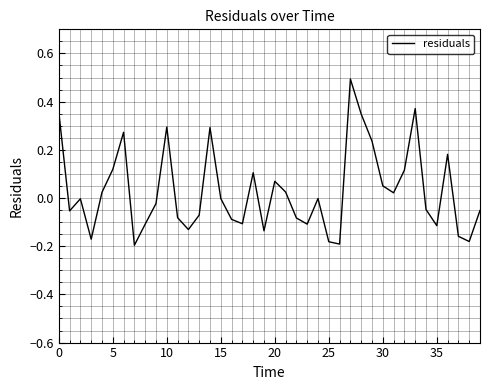

What is the maximum value shown in the chart?

0.5